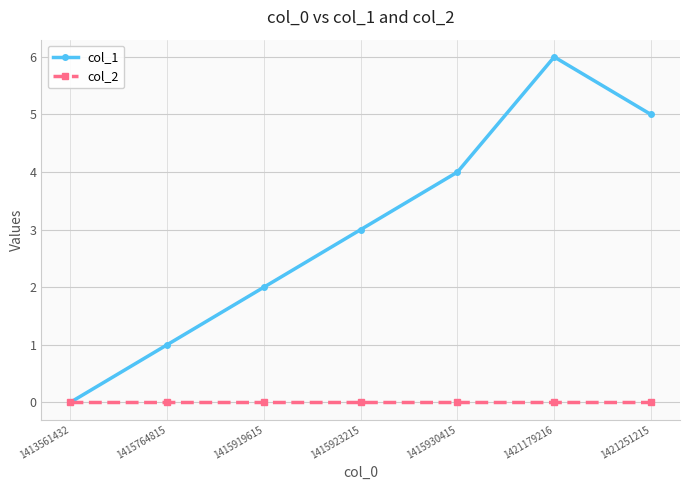

What is the sum of all col_1 values?

21